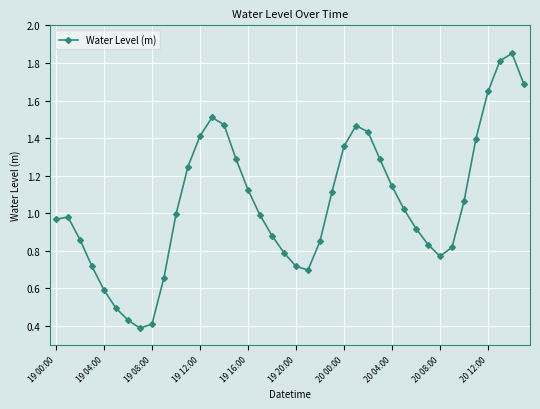

How many interior local valleys (lower than both neighbors) does the data have?

3